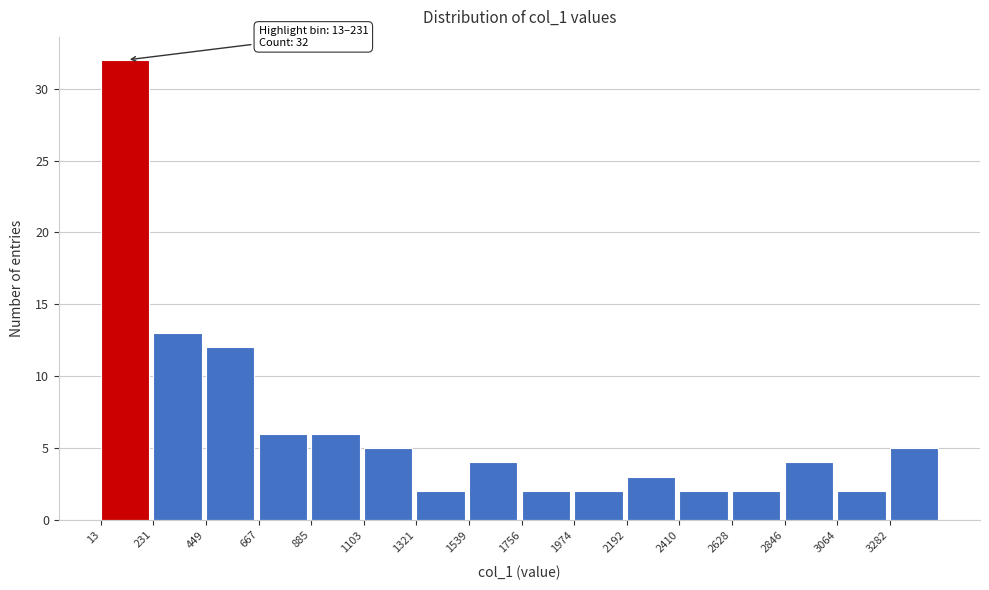

Which range on the x-axis has the tallest bar?

0 to 250